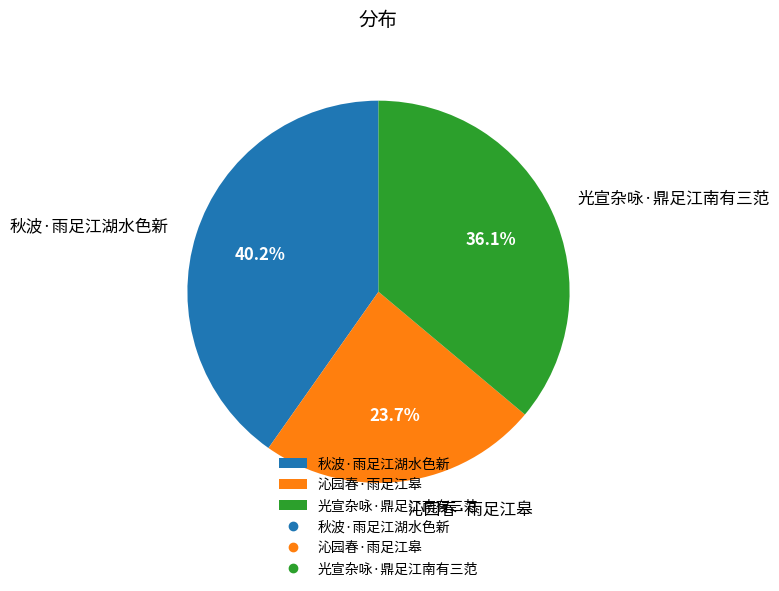

Is it true that 秋波·雨足江湖水色新 is 47% of the pie?

False